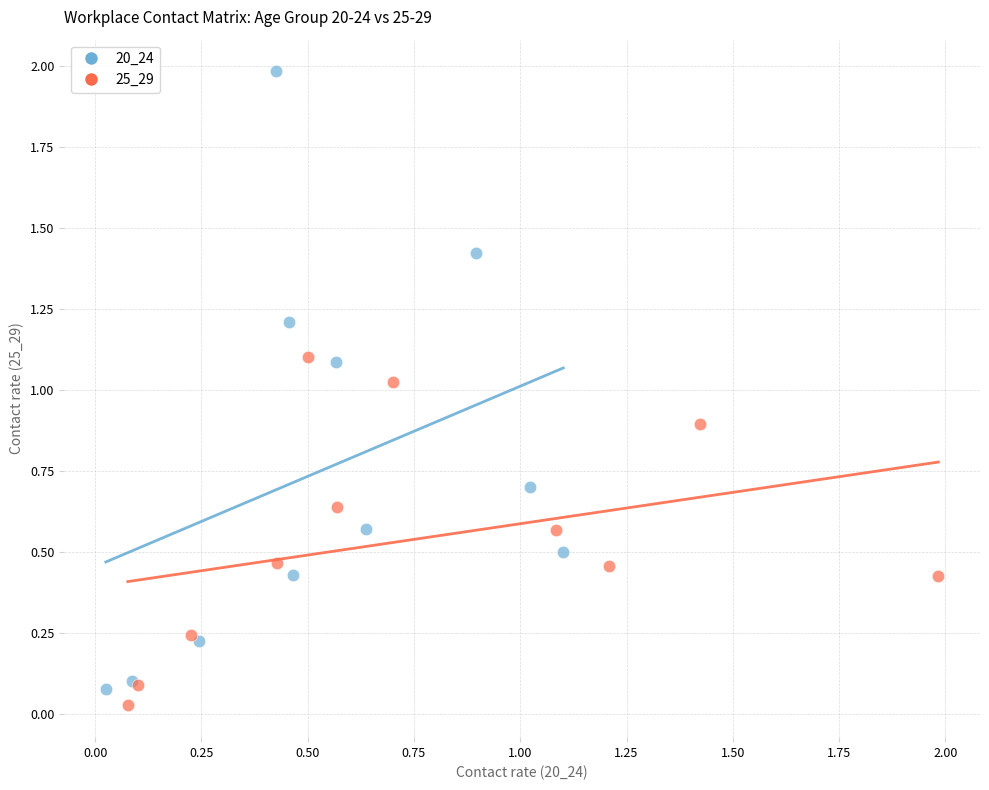

Which series reaches the maximum Y coordinate?

20_24